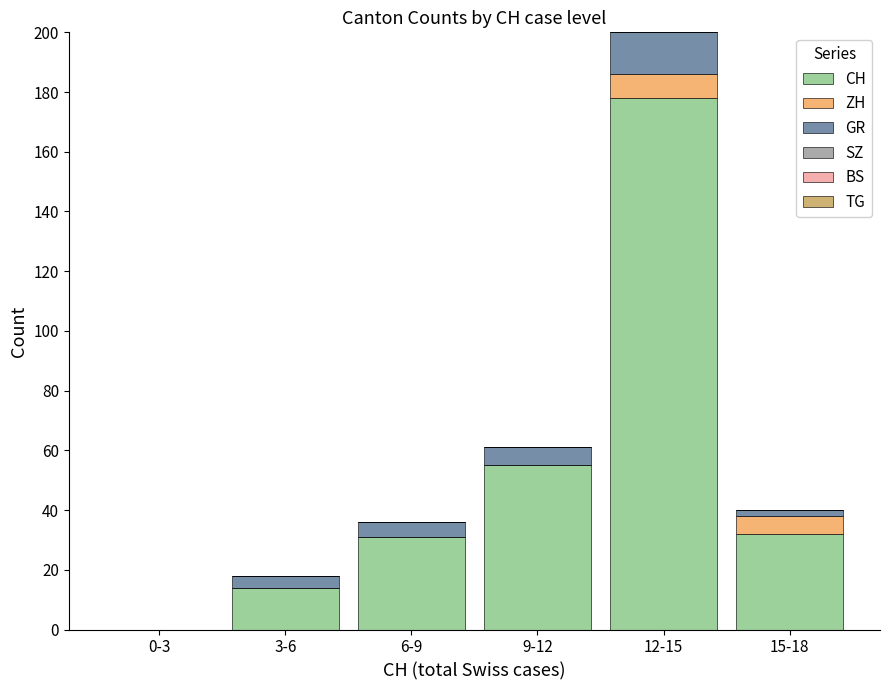

Reading left to right, transcribe the values for CH.

0-3=0	3-6=14	6-9=31	9-12=55	12-15=178	15-18=32